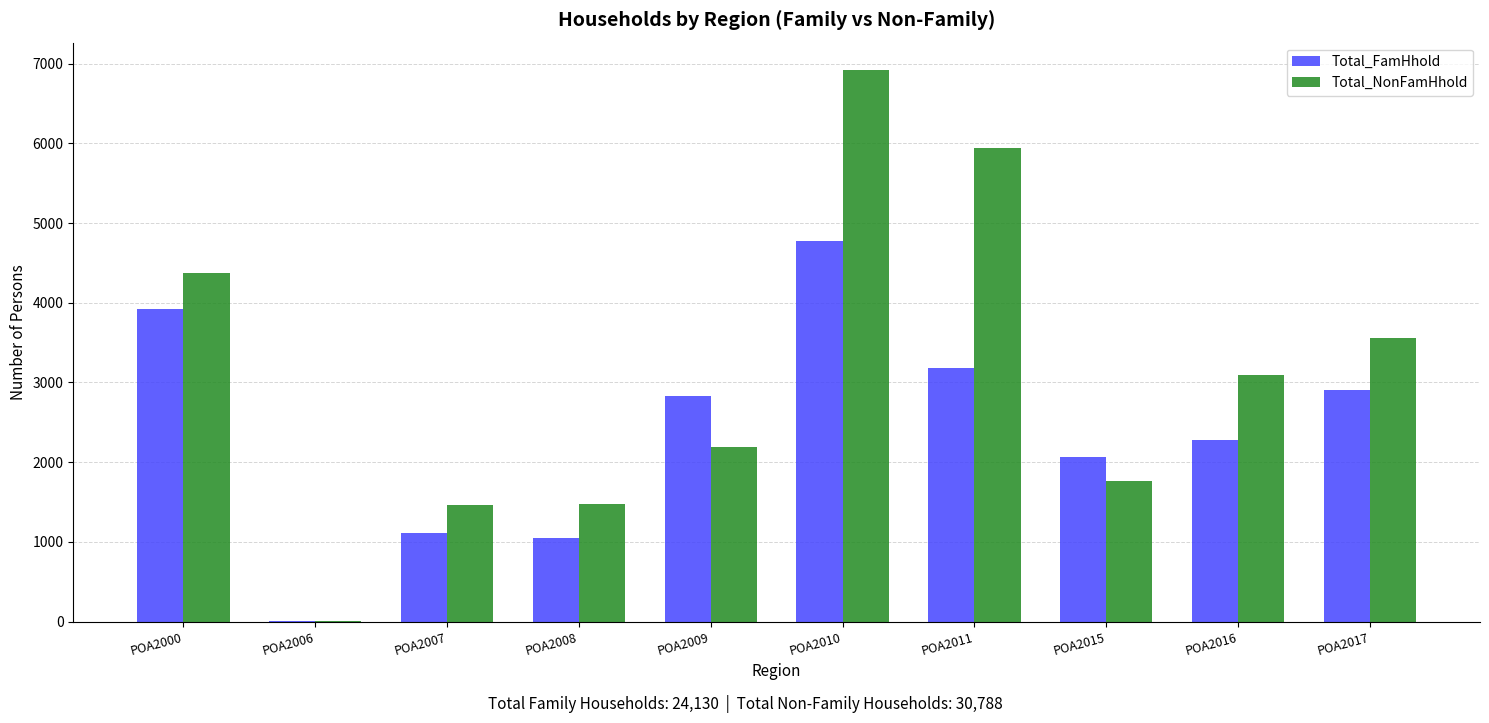

What is the sum of all Total_FamHhold values?

24130